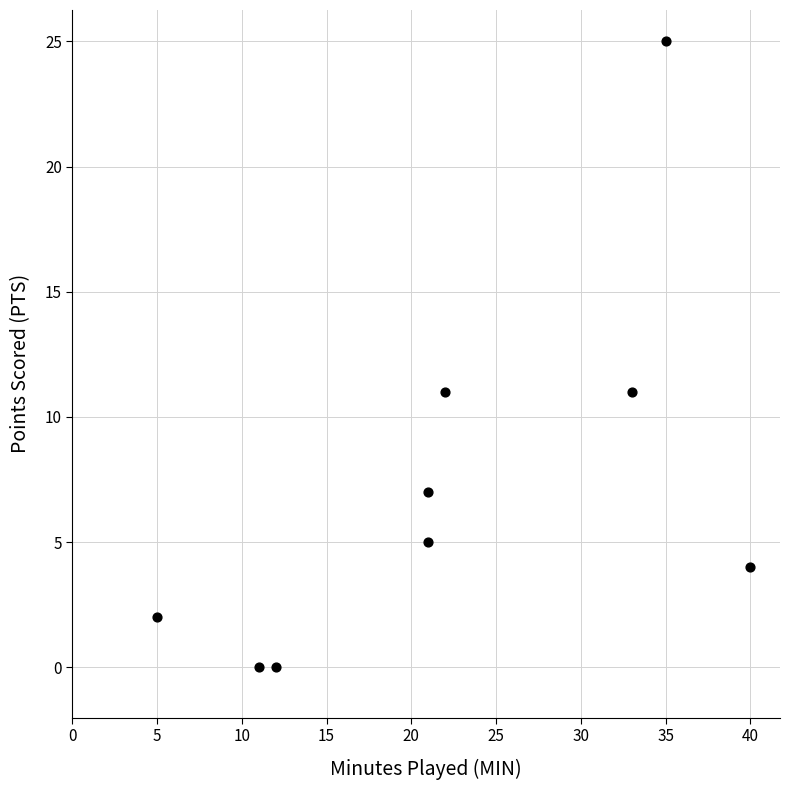

What is the range of X values (max minus min)?

35